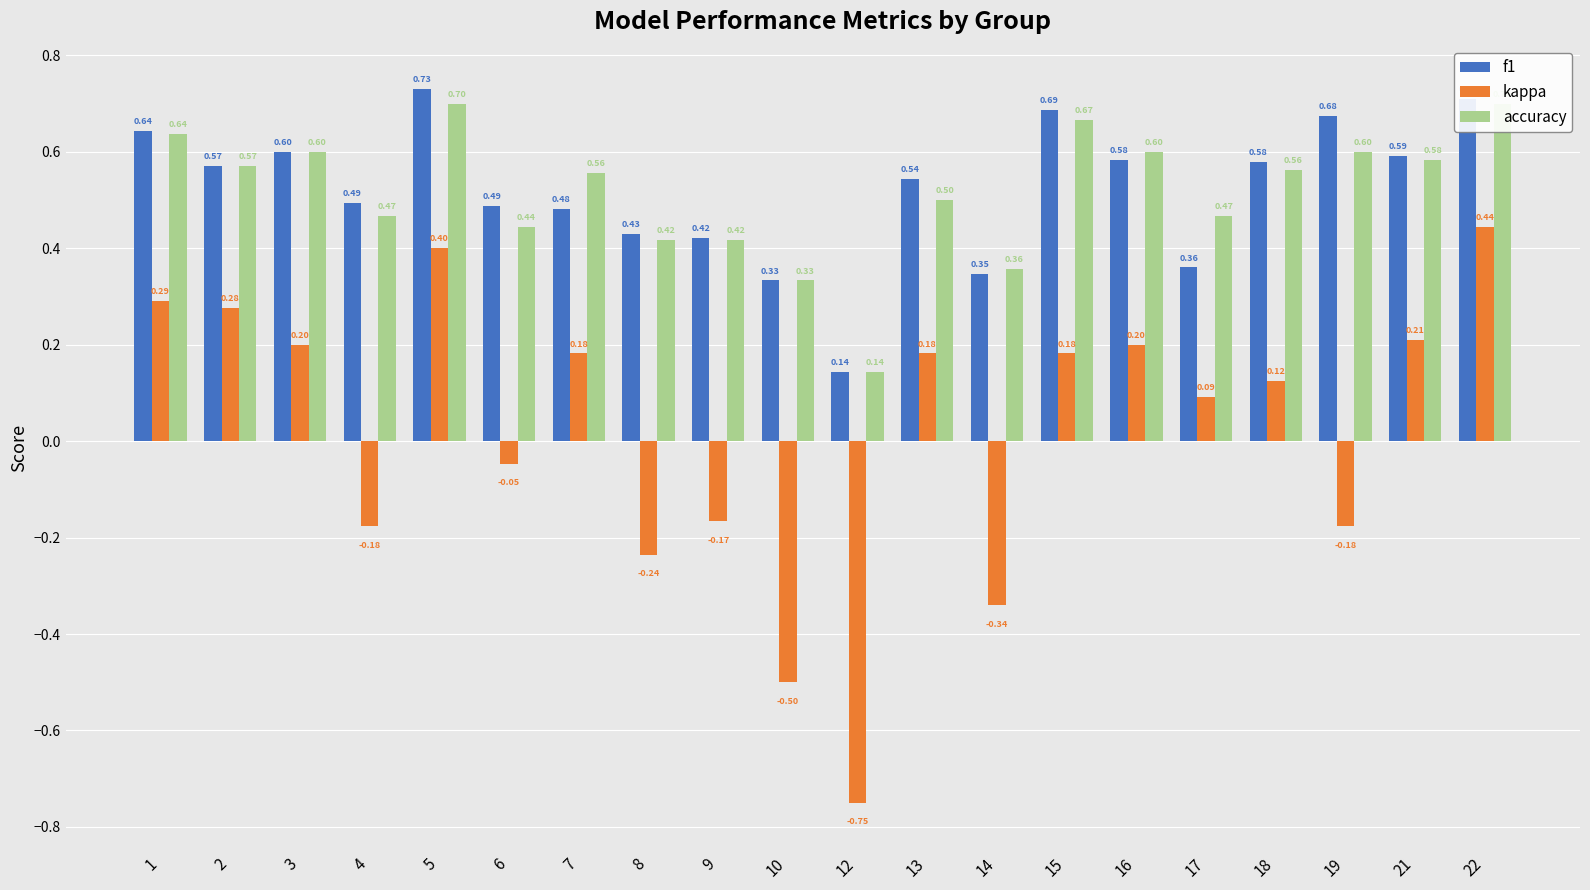

What is the value of the f1 bar at the 18th from the left?

0.7